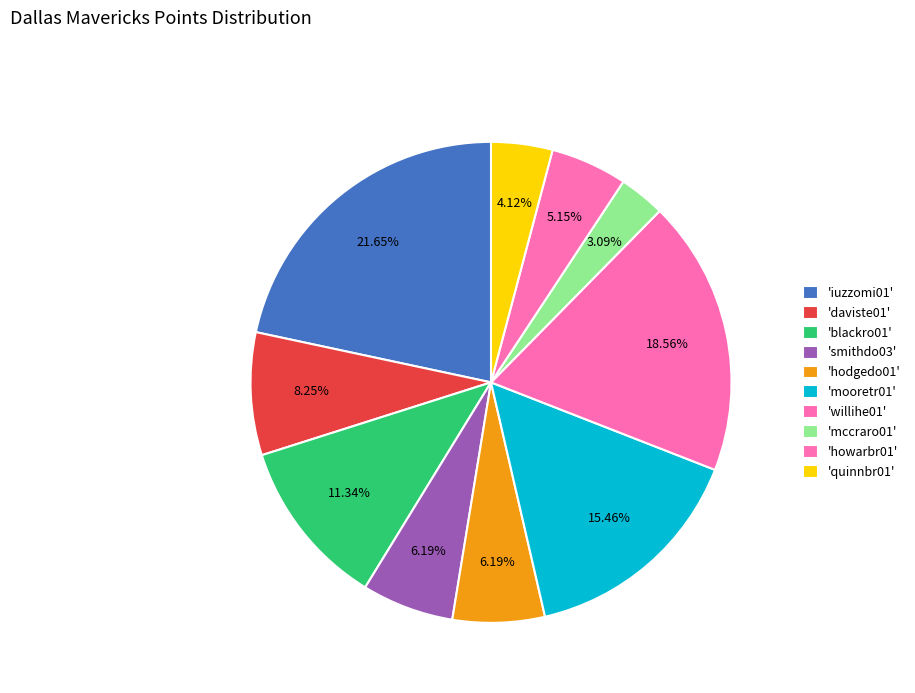

How many segments does this pie chart have?

10